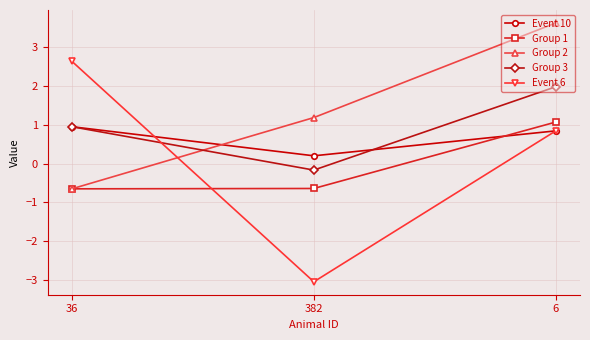

The Group 1 series shows -0.2 at 36. True or false?

False